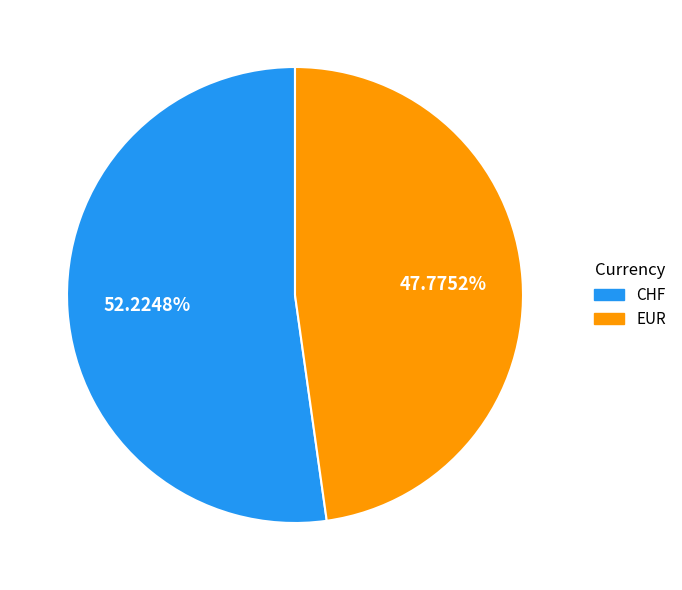

Count the number of slices in the pie.

2